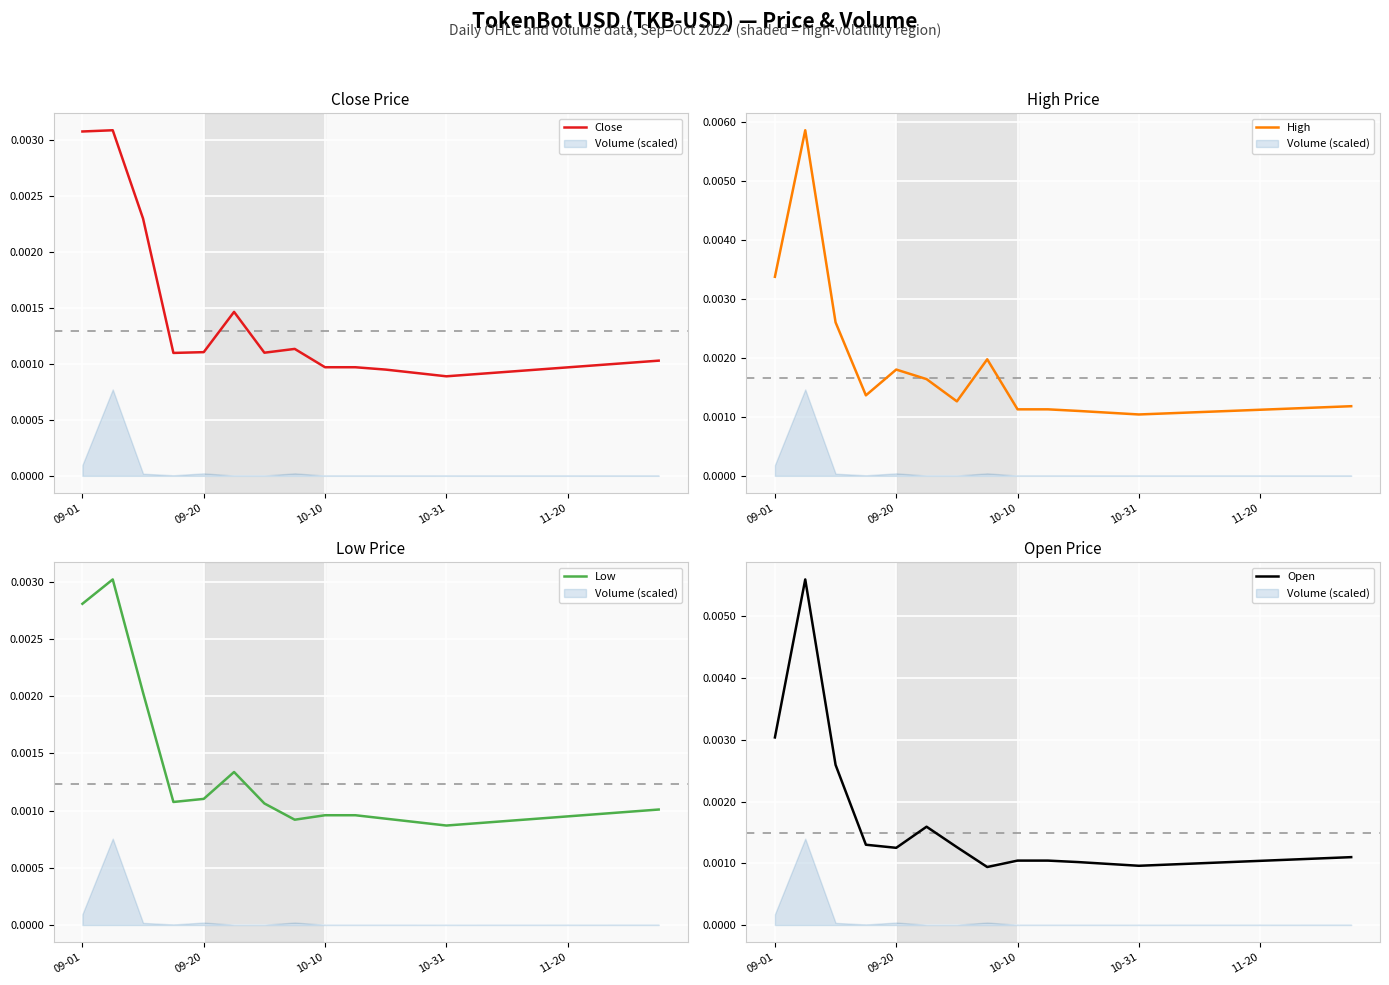

What are all the series names shown in the legend?

Close, High, Low, Open